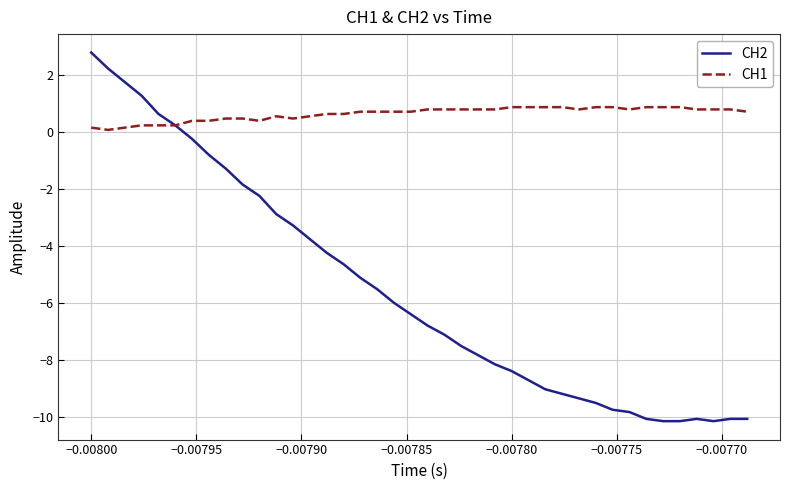

What is the smallest value displayed?

-10.2